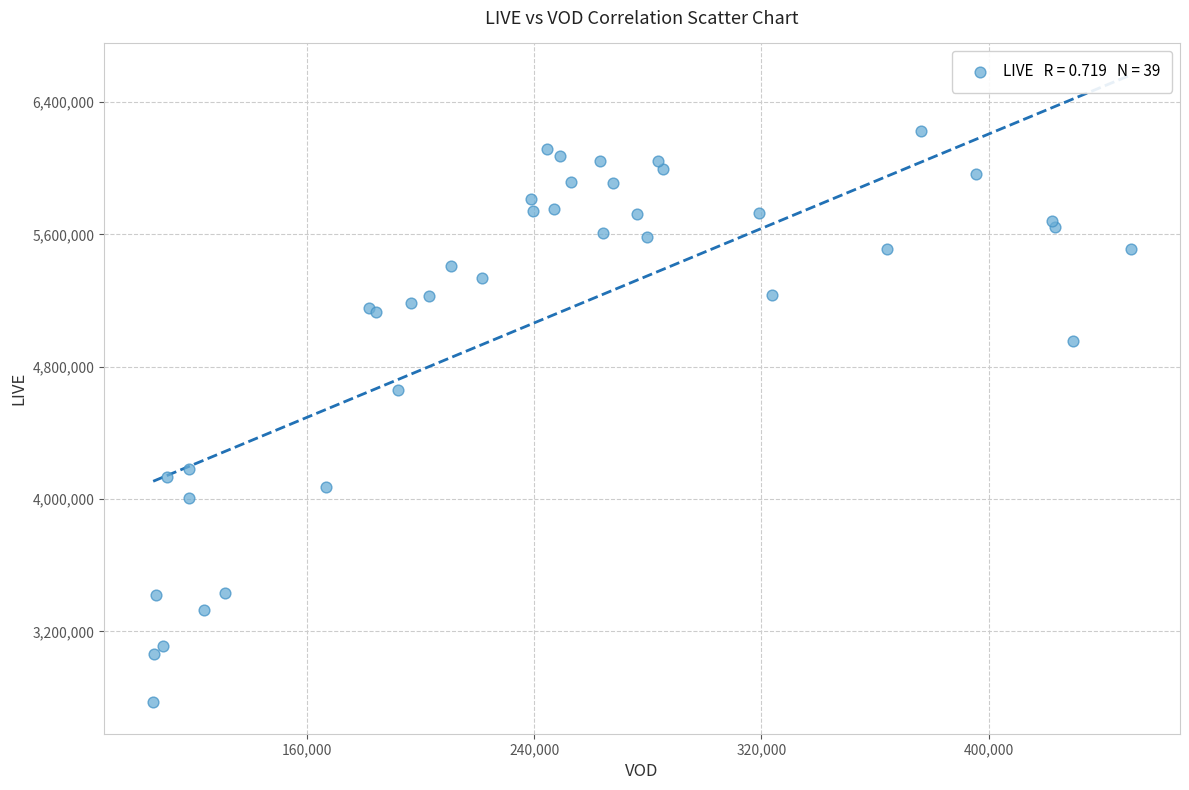

What Y value in the scatter plot is closest to 4498410?

4659302.5